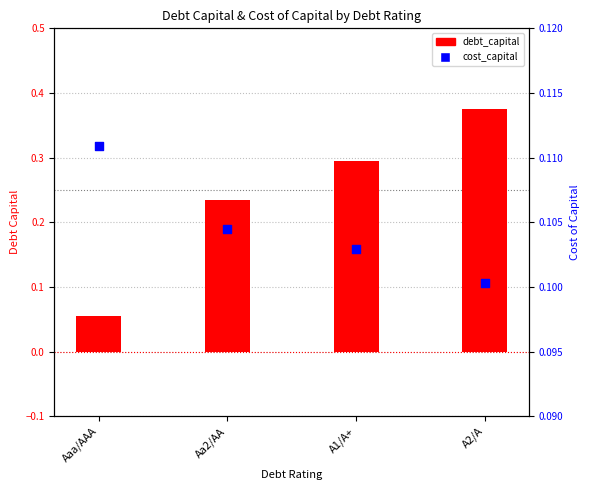

Which series has the largest Y range (max minus min)?

debt_capital